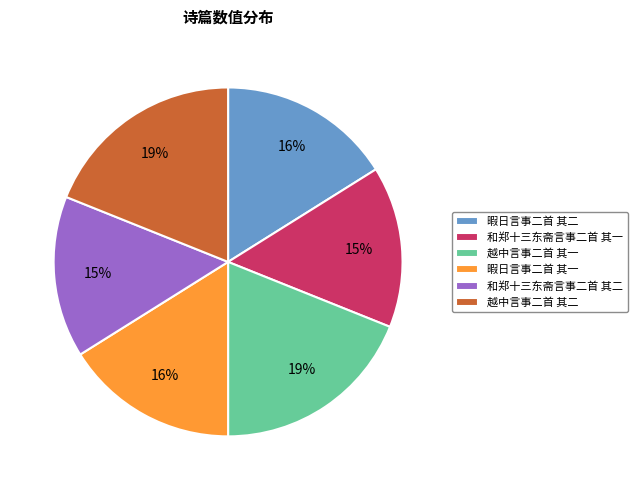

Is there a majority slice in this chart?

No